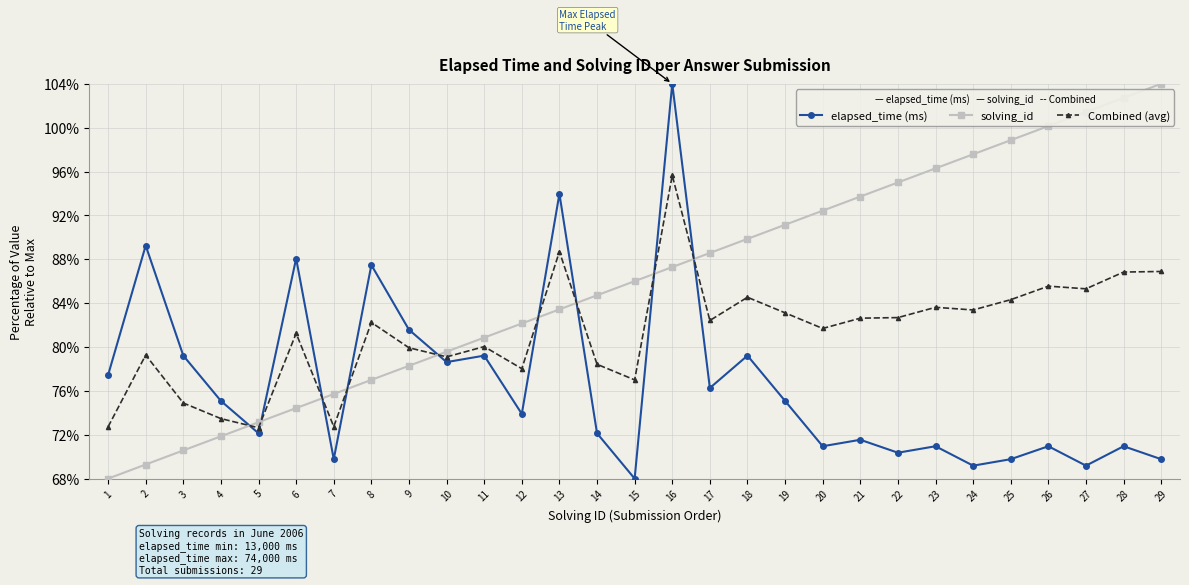

The Combined (avg) series shows 122.1 at 7. True or false?

False